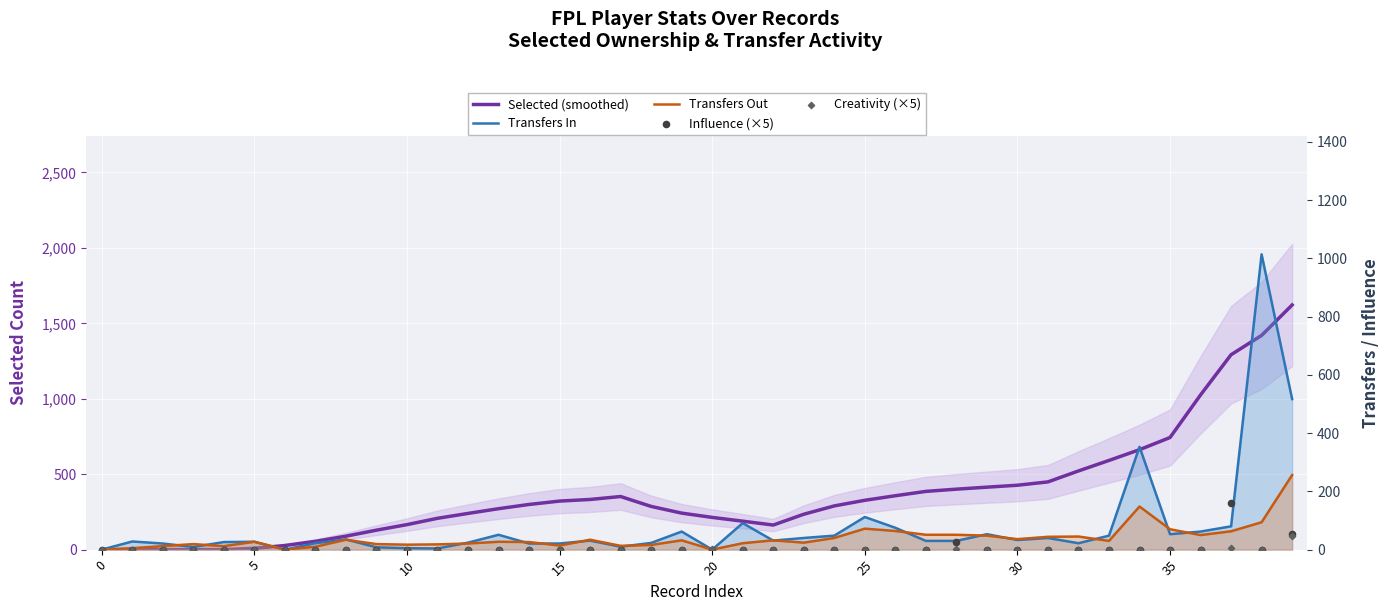

Is the value of Transfers In at 17 greater than the value of Influence (×5) at 15?

Yes